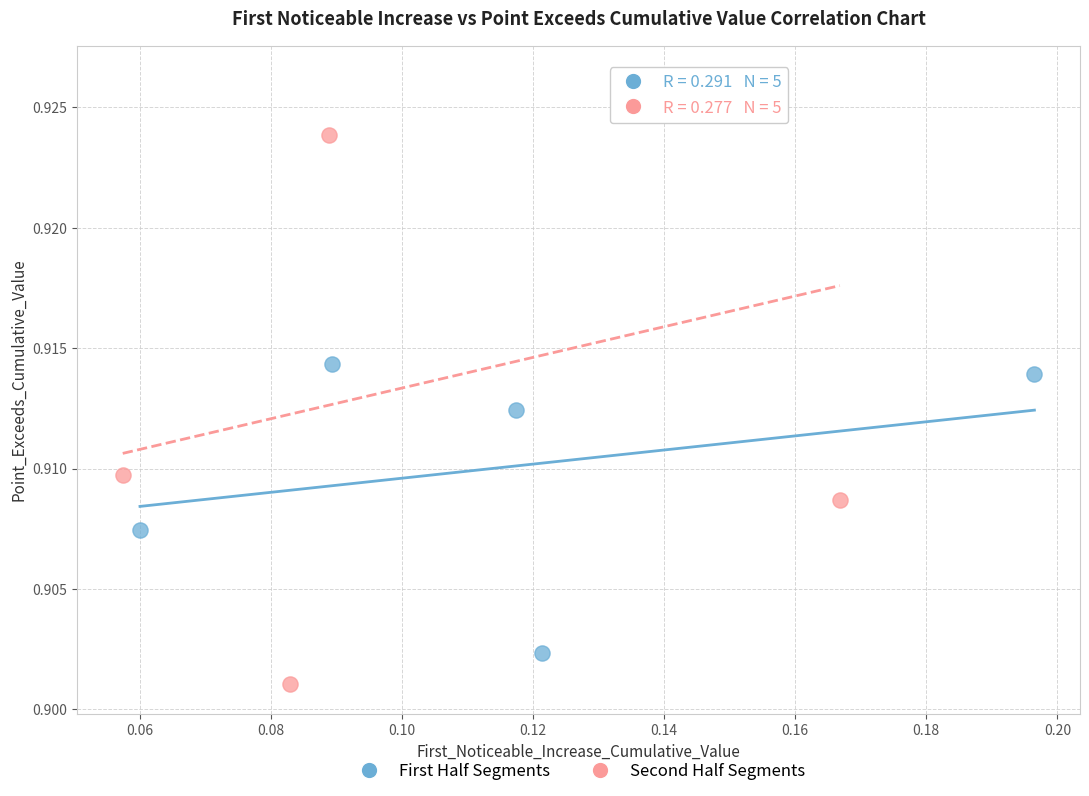

Which series reaches the maximum Y coordinate?

Second Half Segments